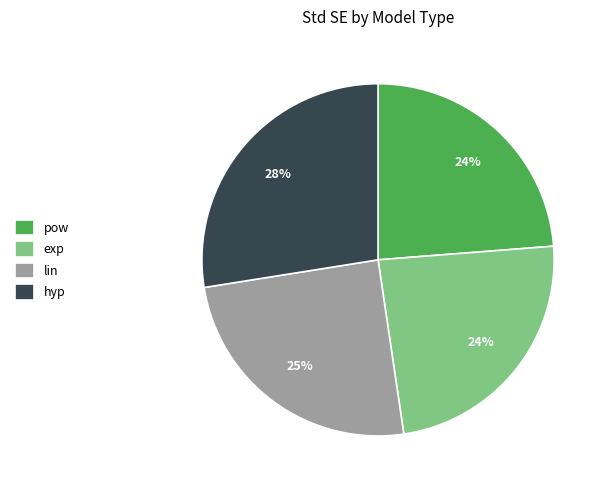

True or false: pow accounts for 24% of the total.

True